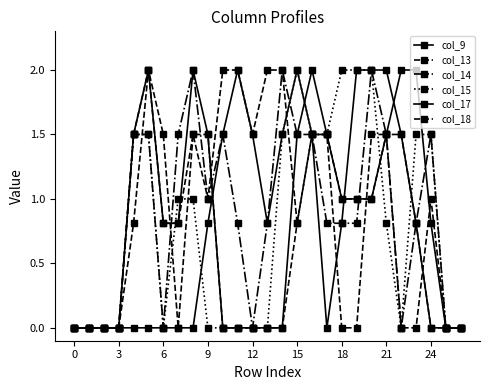

Is this an area chart (filled region under the line)?

No